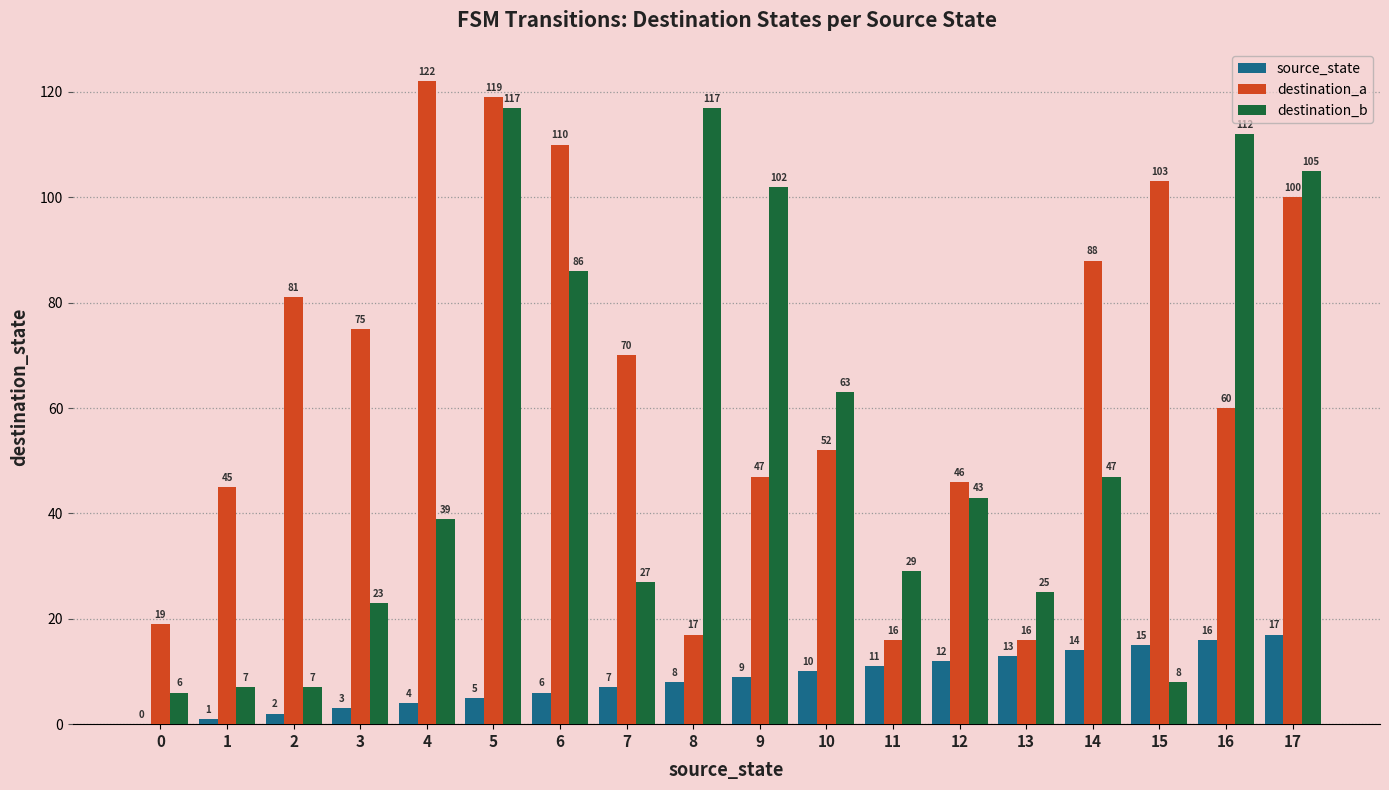

What is the maximum value for destination_b?

117